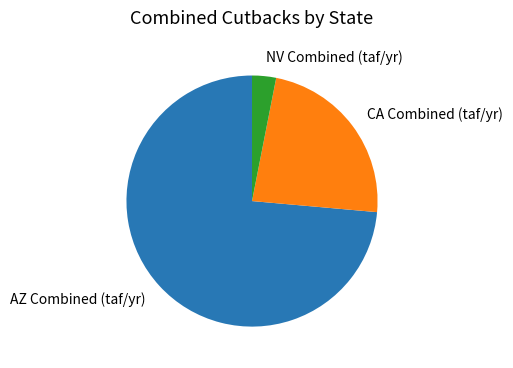

Combined, do CA Combined (taf/yr) and NV Combined (taf/yr) account for over 50%?

No